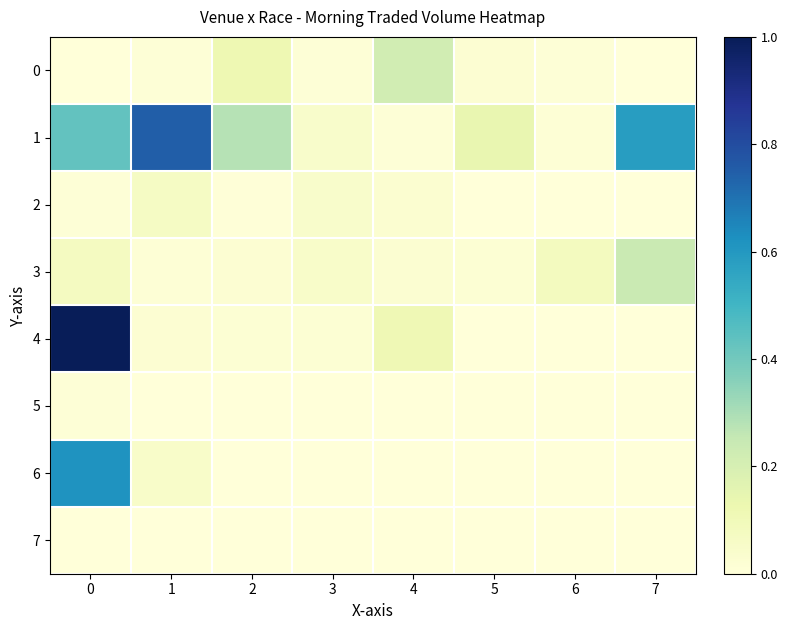

Reading left to right, transcribe all the data shown in this chart.

0: 0=0.0	1=0.0	2=0.1	3=0.0	4=0.2	5=0.0	6=0.0	7=0.0
1: 0=0.4	1=0.7	2=0.3	3=0.0	4=0.0	5=0.1	6=0.0	7=0.6
2: 0=0.0	1=0.1	2=0.0	3=0.0	4=0.0	5=0.0	6=0.0	7=0.0
3: 0=0.1	1=0.0	2=0.0	3=0.0	4=0.0	5=0.0	6=0.1	7=0.2
4: 0=1.0	1=0.0	2=0.0	3=0.0	4=0.1	5=0.0	6=0.0	7=0.0
5: 0=0.0	1=0.0	2=0.0	3=0.0	4=0.0	5=0.0	6=0.0	7=0.0
6: 0=0.6	1=0.0	2=0.0	3=0.0	4=0.0	5=0.0	6=0.0	7=0.0
7: 0=0.0	1=0.0	2=0.0	3=0.0	4=0.0	5=0.0	6=0.0	7=0.0